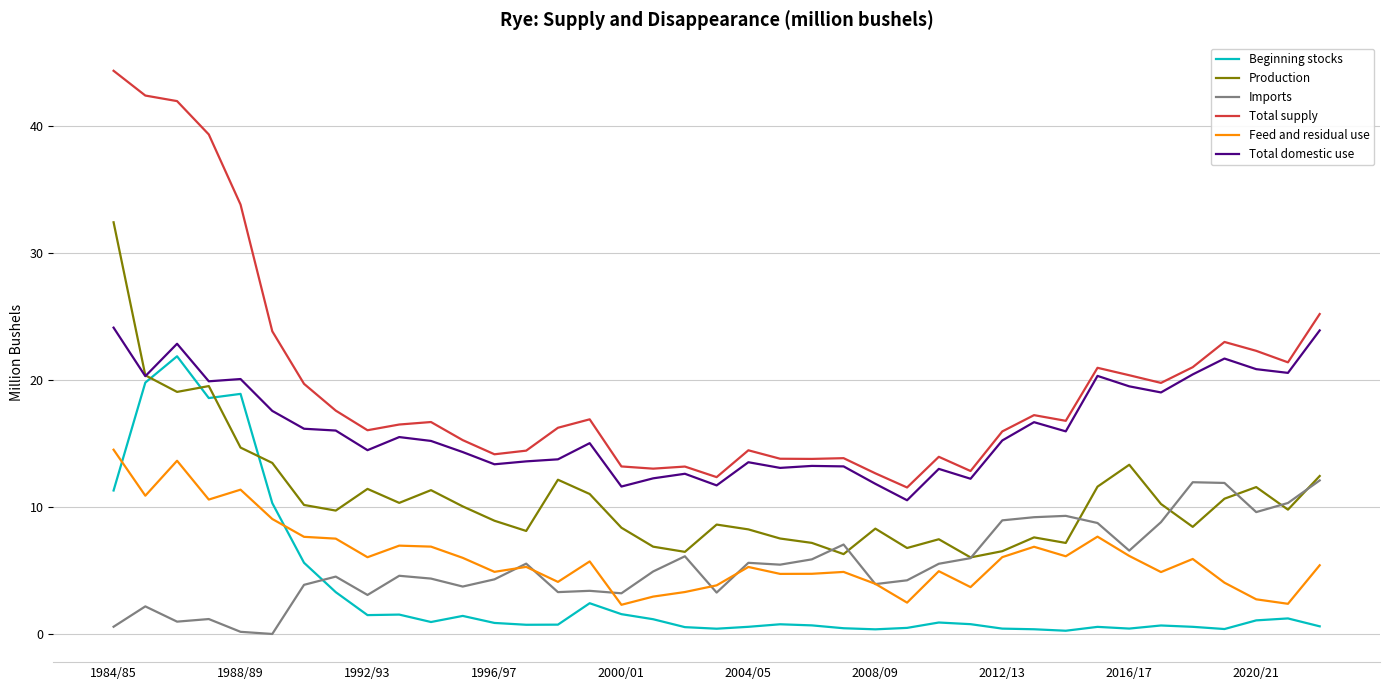

Rank the series by their maximum value, from lowest to highest.

Imports, Feed and residual use, Beginning stocks, Total domestic use, Production, Total supply